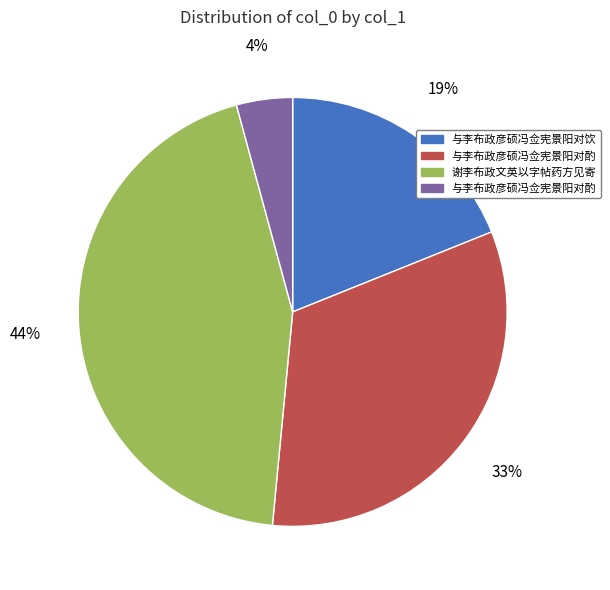

Does any single category account for the majority?

No